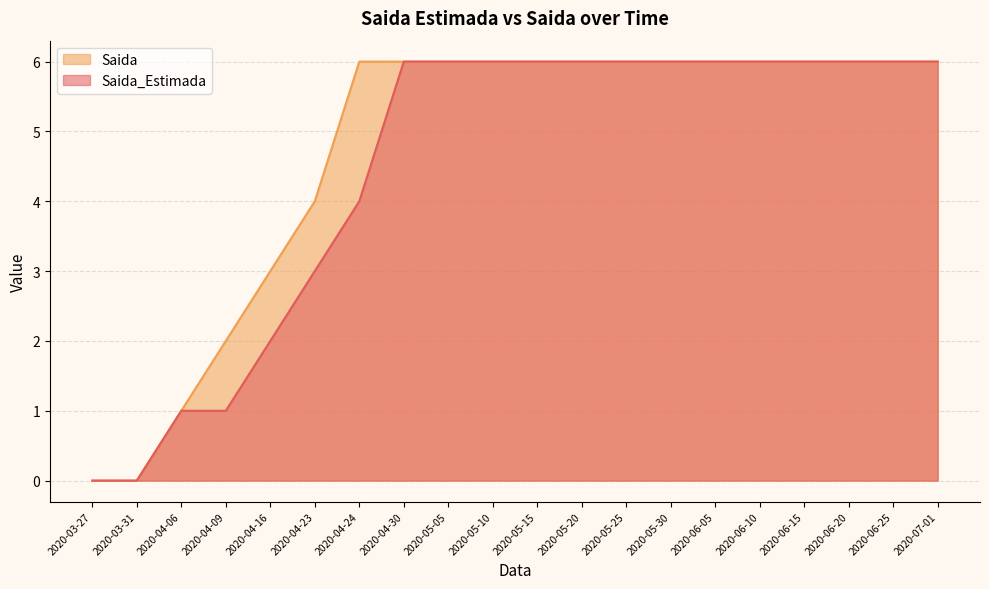

Is the value of Saida at 2020-05-10 greater than the value of Saida_Estimada at 2020-04-23?

Yes